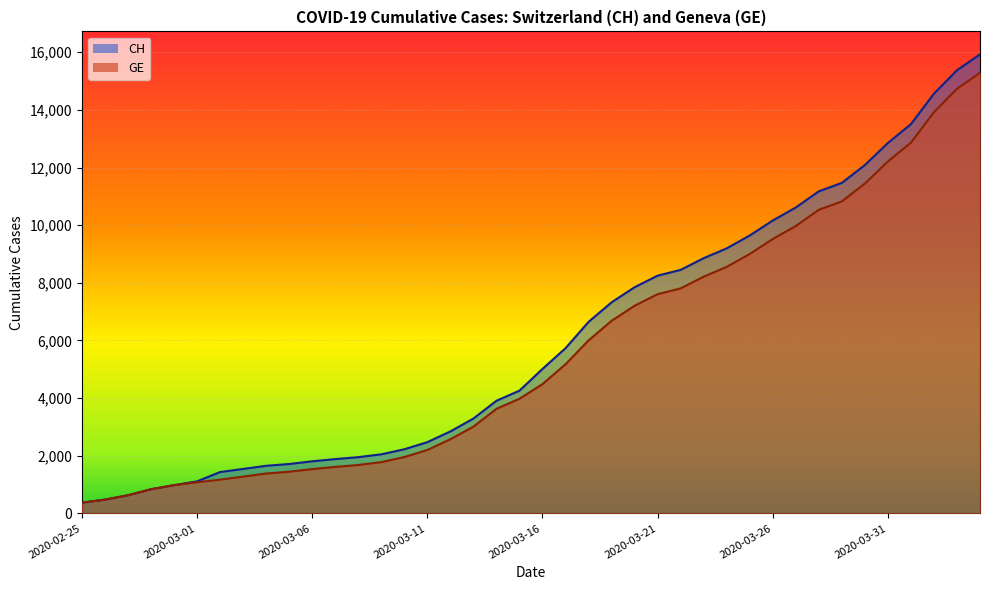

True or false: GE and CH intersect in this chart.

False